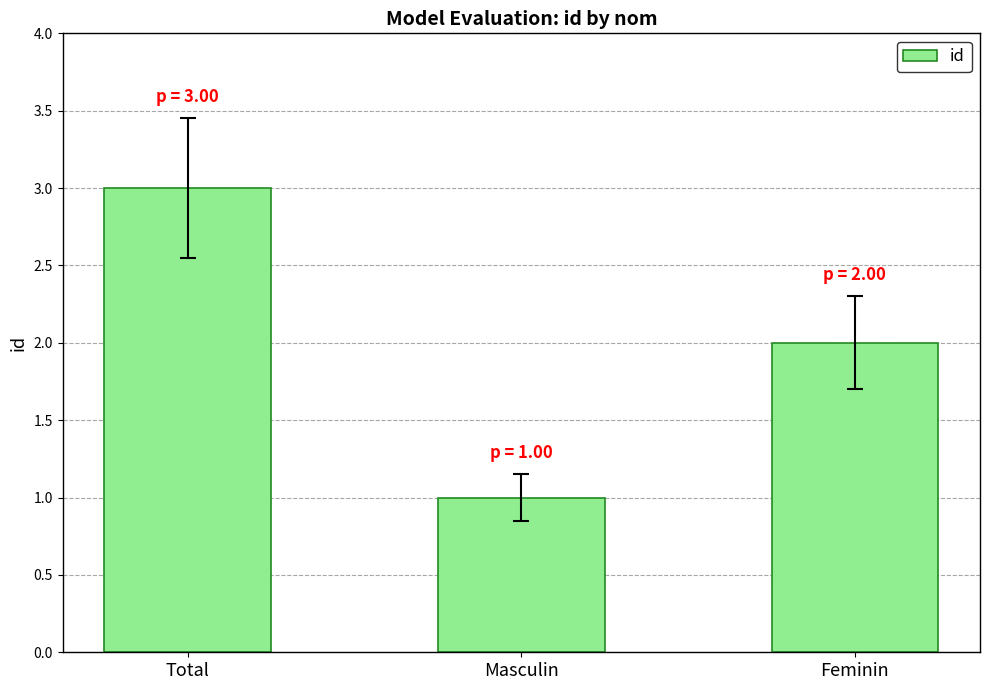

Which has a higher value, Masculin or Feminin?

Feminin